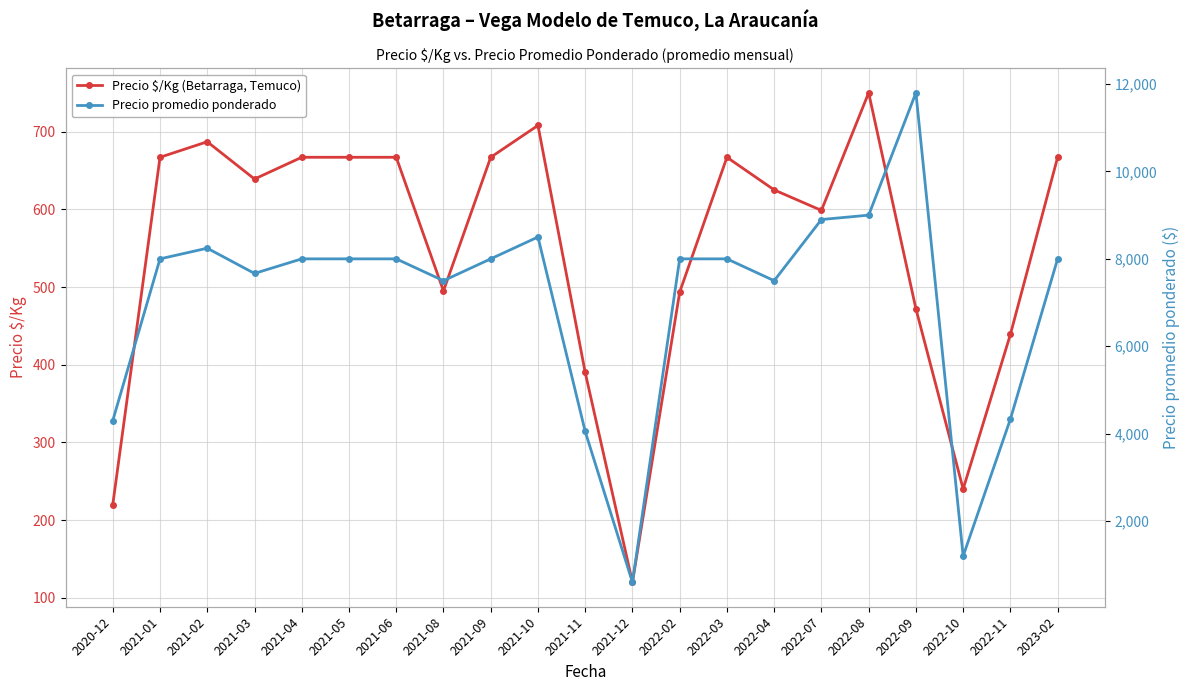

What are all the series names shown in the legend?

Precio $/Kg (Betarraga, Temuco), Precio promedio ponderado